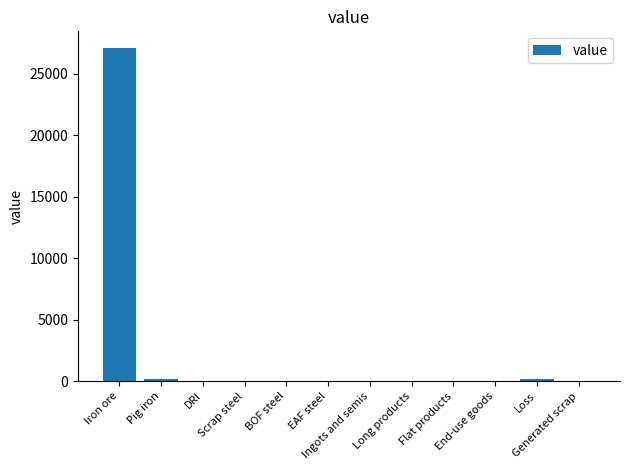

What is the change in value from Iron ore to DRI?

-27103.3